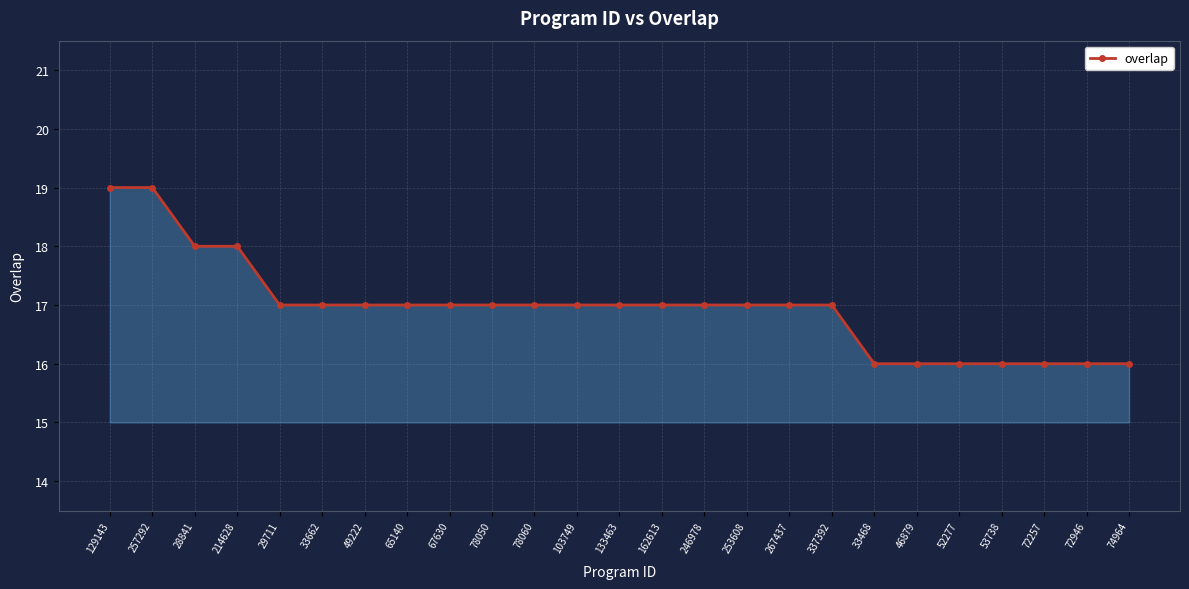

What is the change in value from 129143 to 214628?

-1